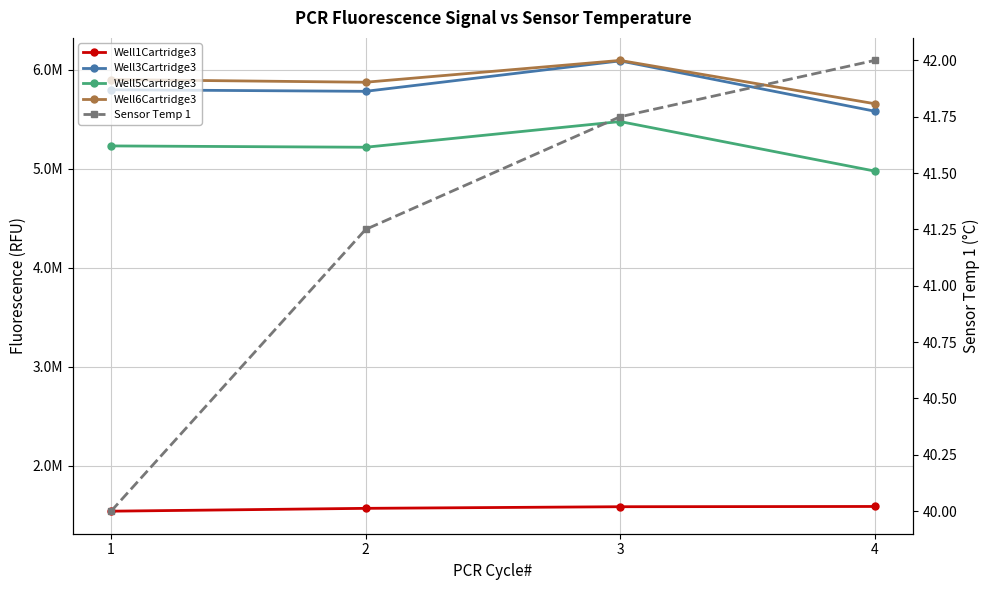

Is this an area chart (filled region under the line)?

No